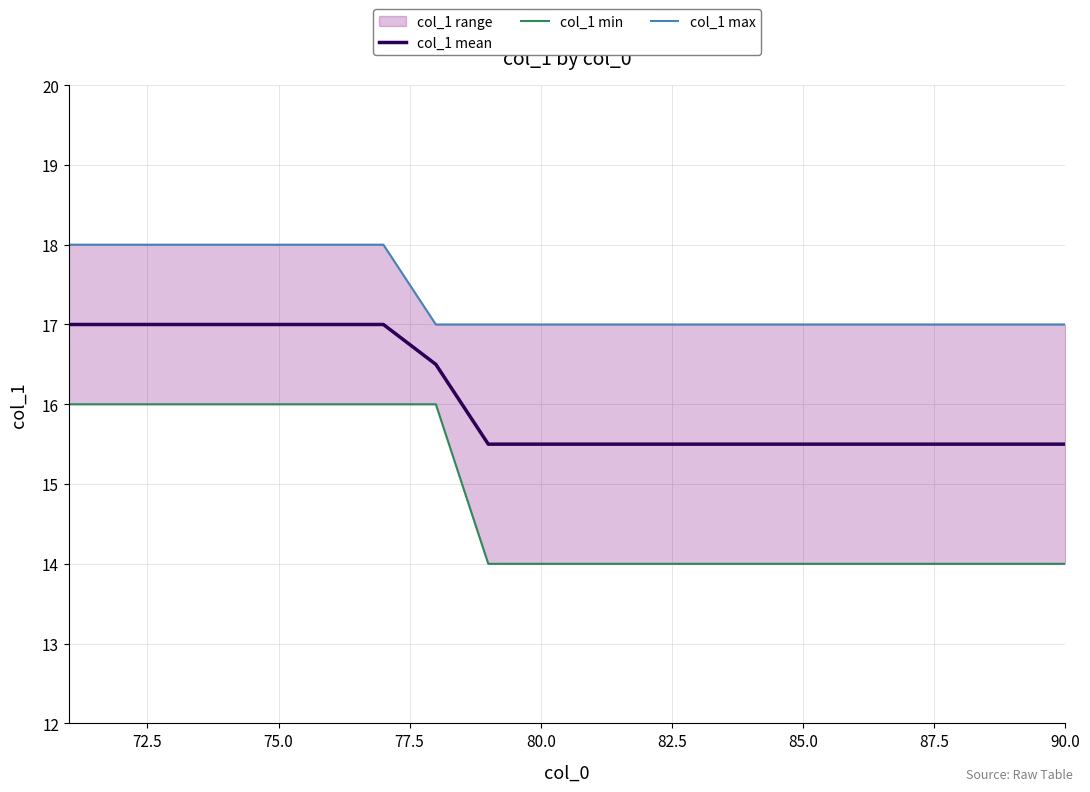

What is the difference between the maximum and minimum values in the col_1 min series?

2.0